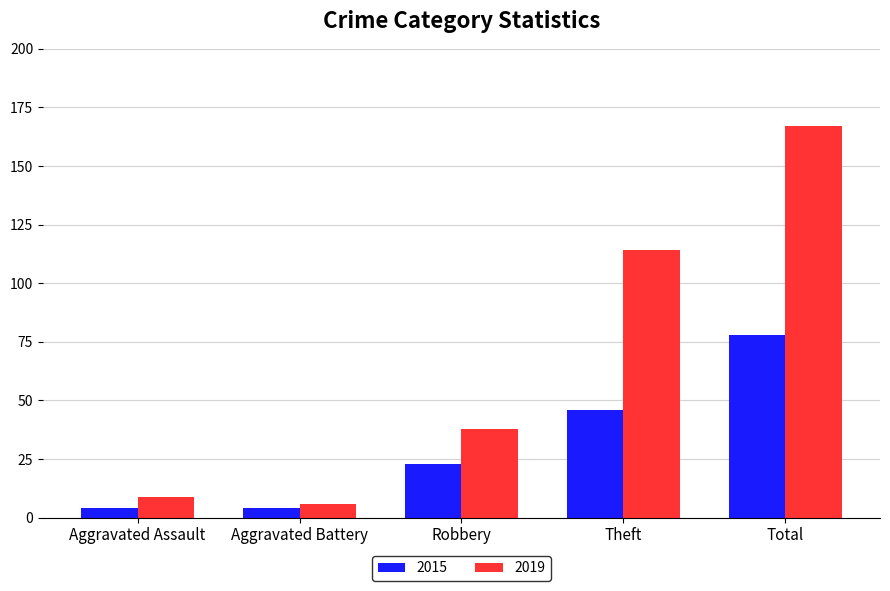

What are all the series names shown in the legend?

2015, 2019